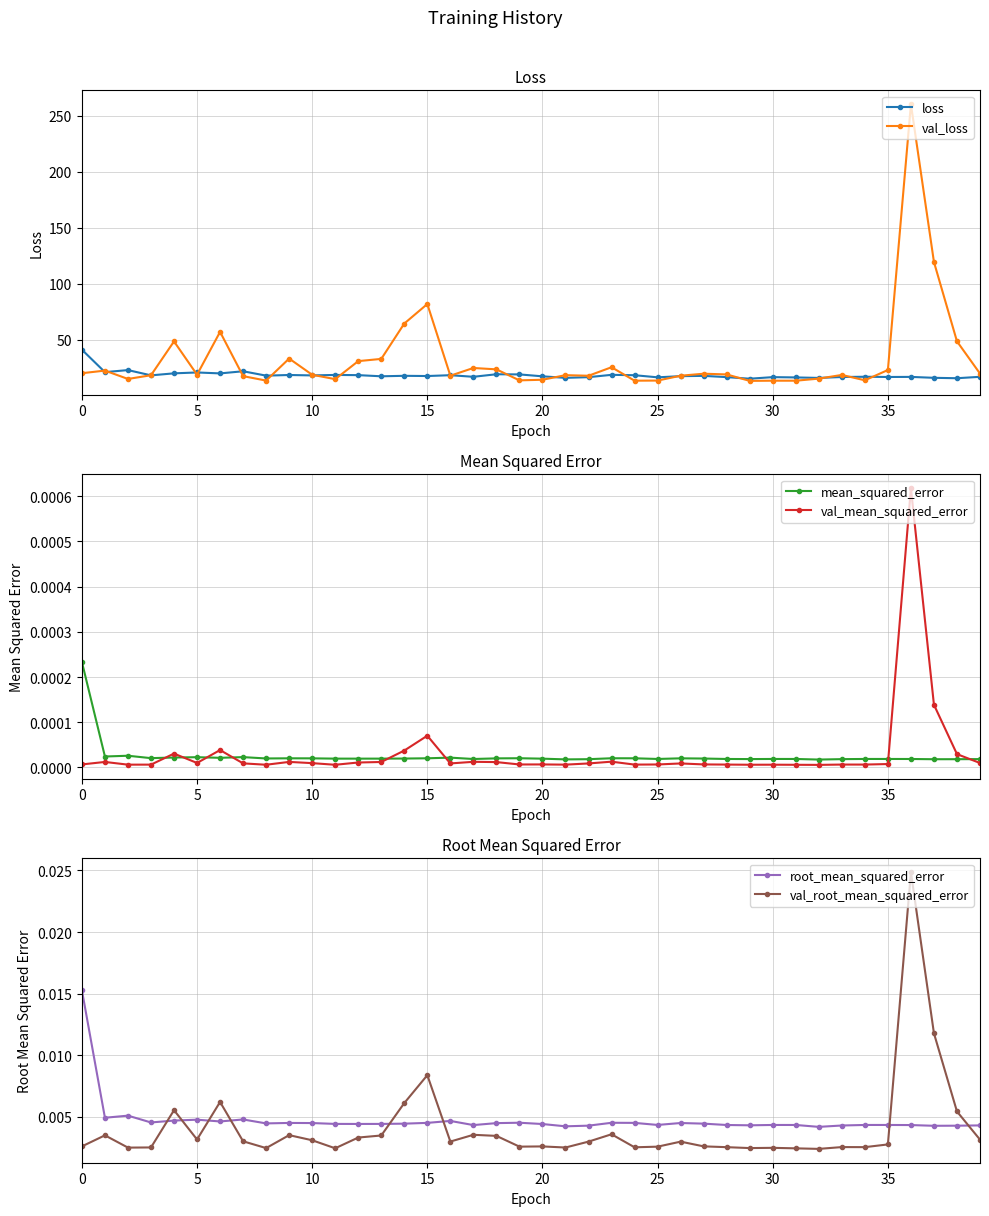

How many lines are shown in the chart?

6